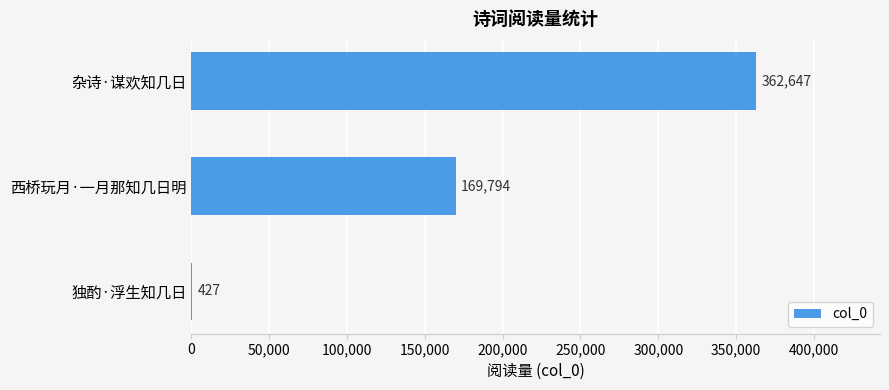

How many categories are shown in the chart?

3